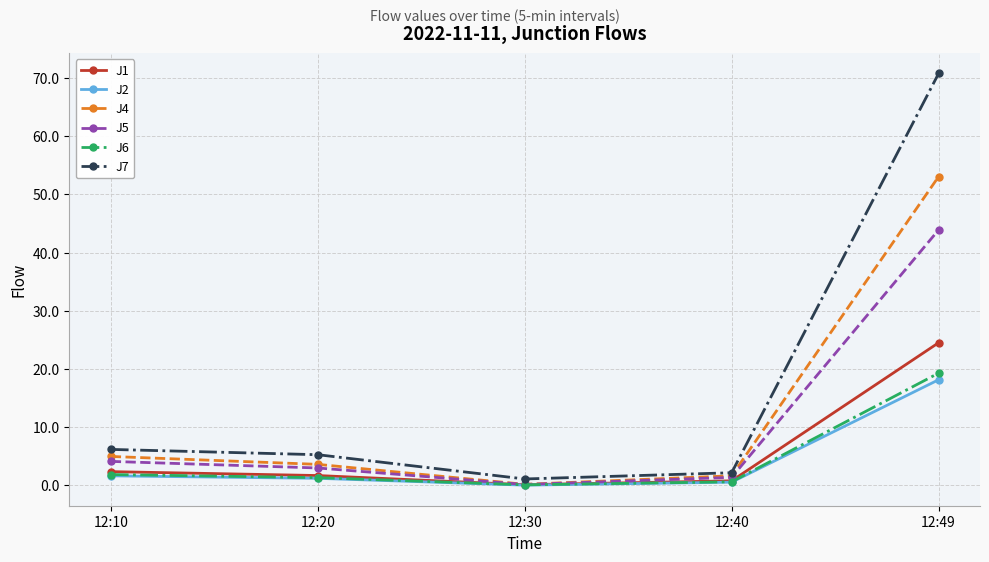

What is the value of the J1 point at the 1st from the left?

2.4